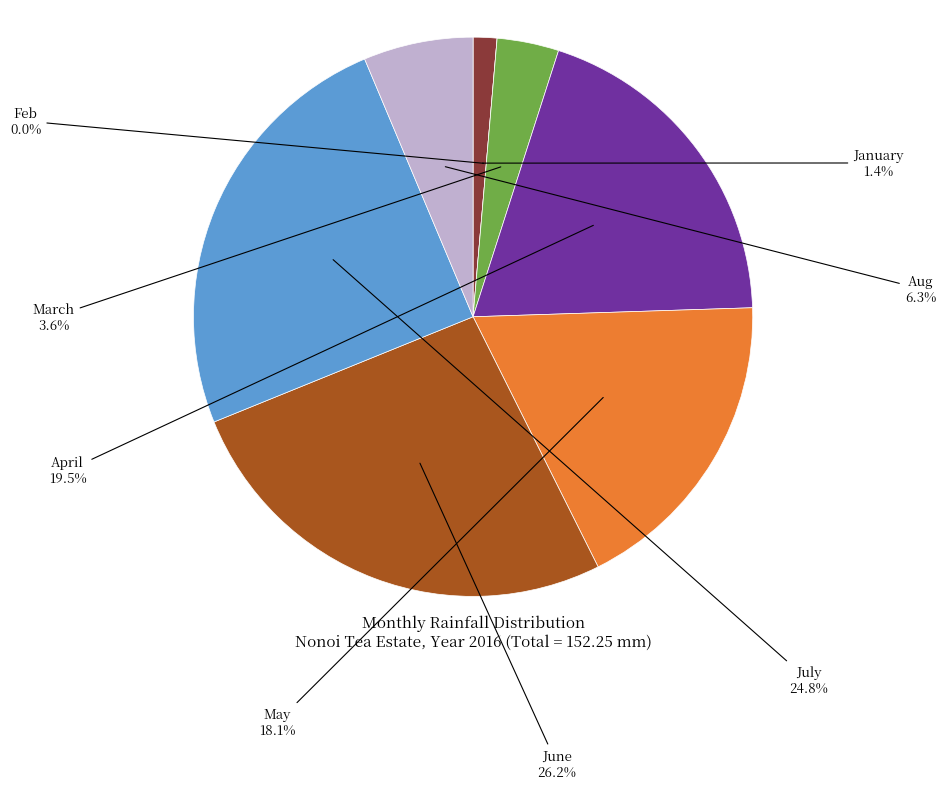

True or false: March accounts for 4% of the total.

True